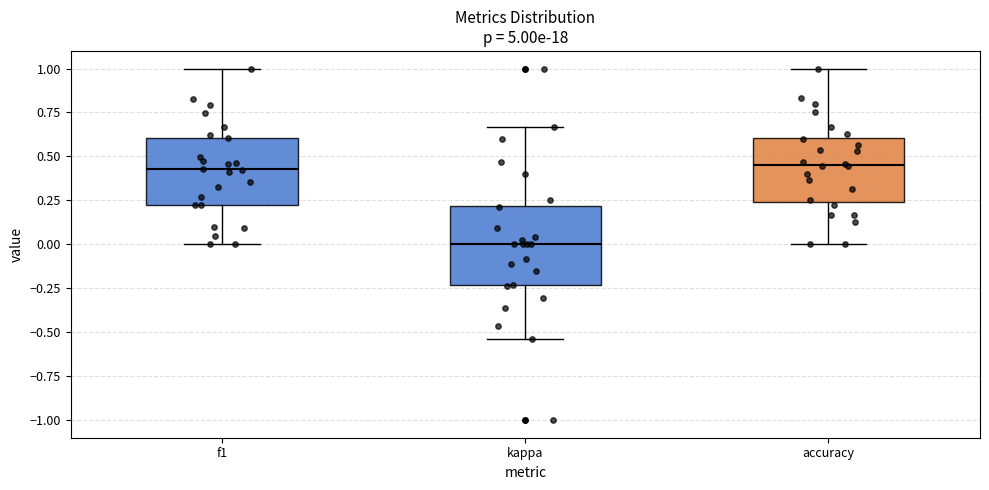

Comparing the boxes themselves (not the whiskers), which one is the tallest?

kappa